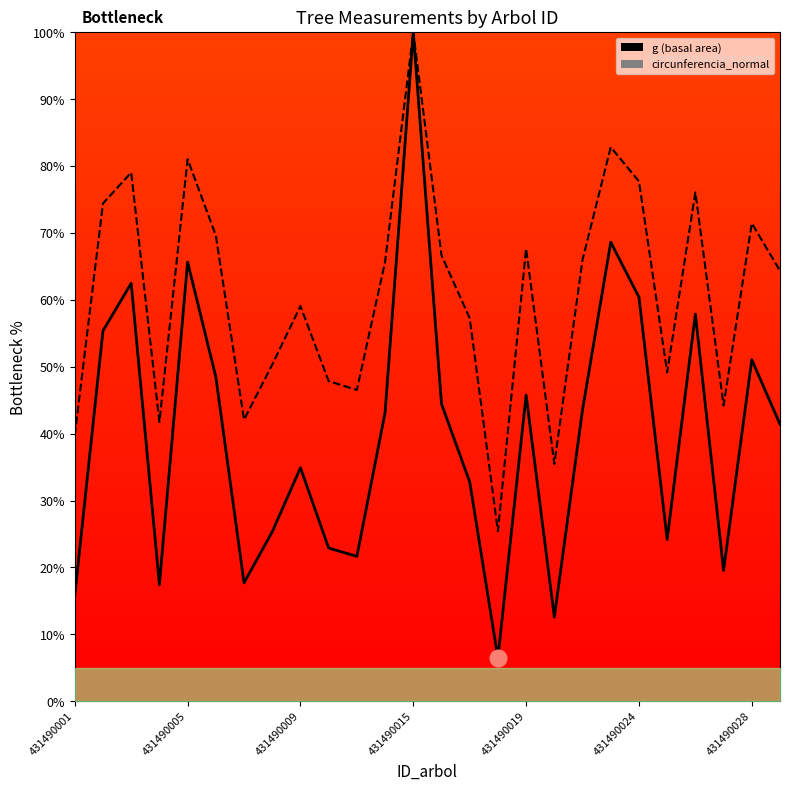

Which series has the widest spread of values?

g